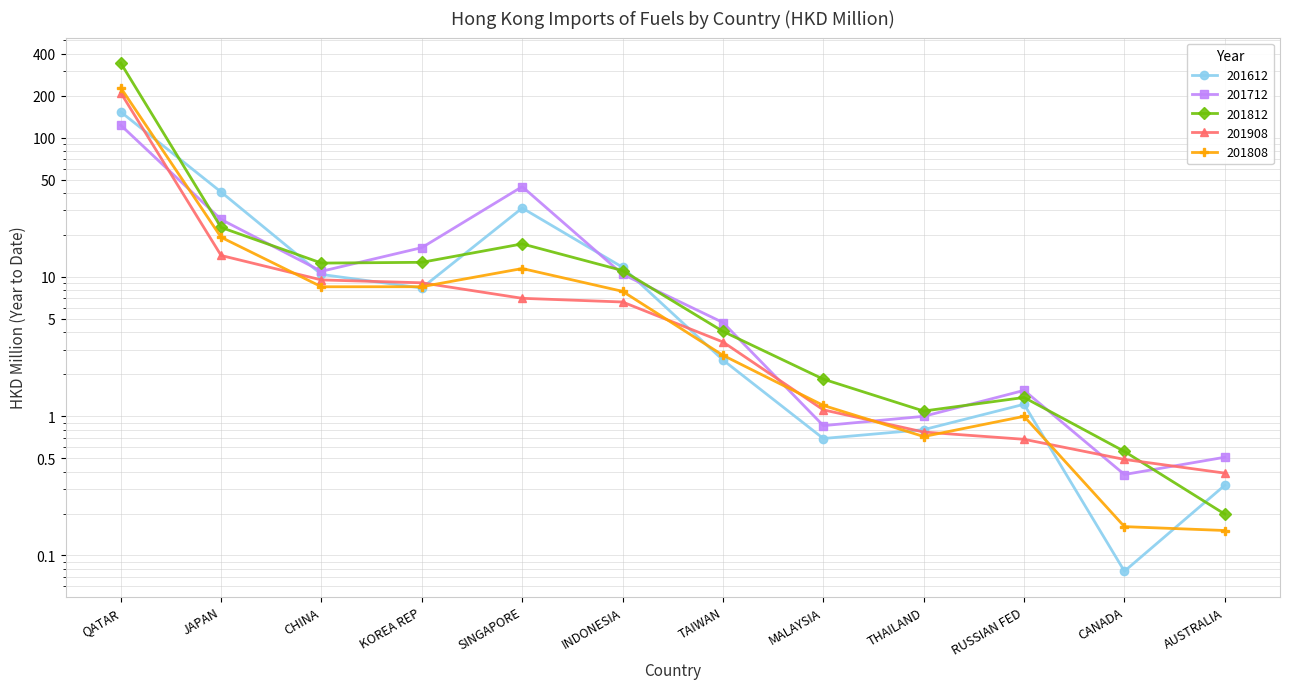

What position from the left is CHINA?

3